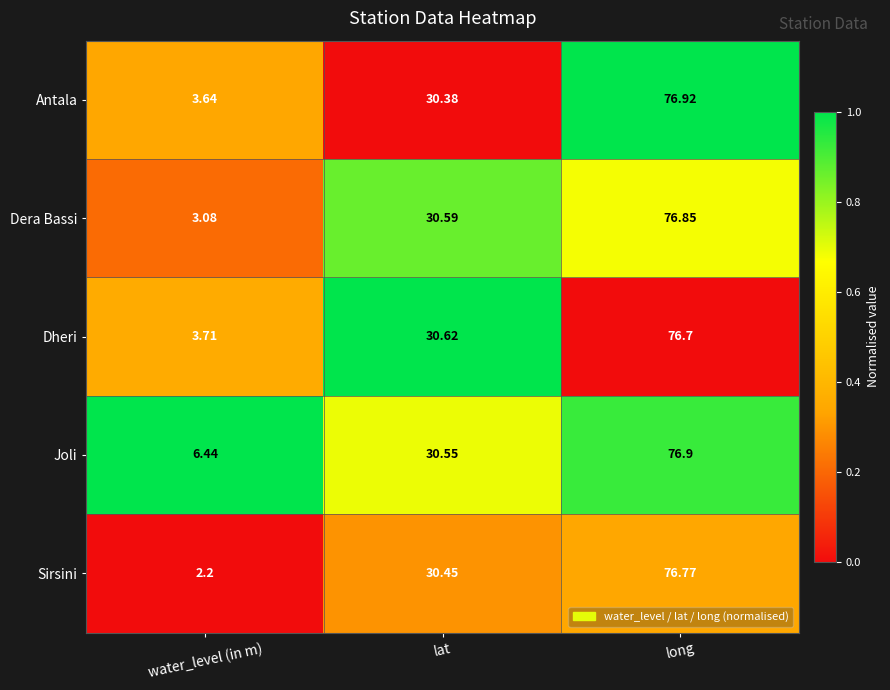

At which label is Dera Bassi closest to 39?

lat